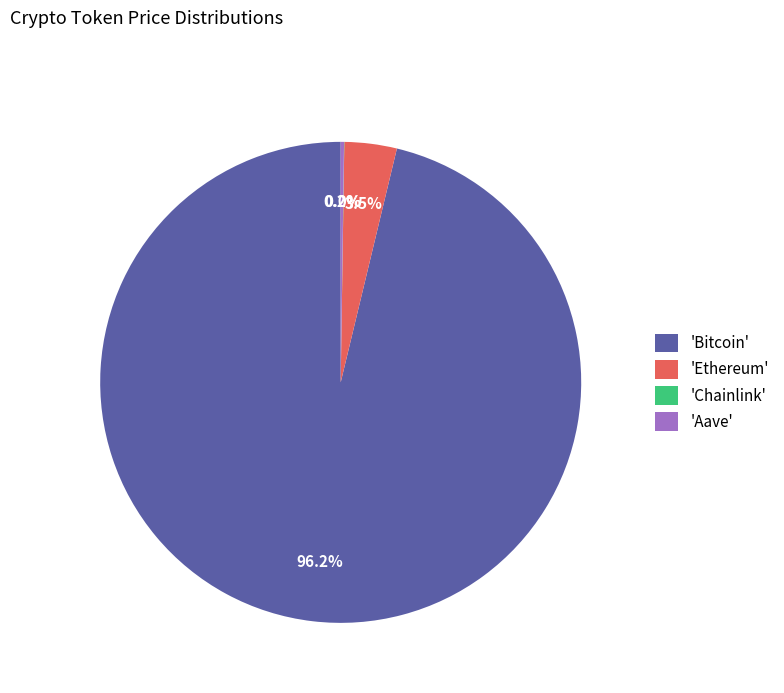

Do 'Ethereum' and 'Bitcoin' together represent more than half of the pie?

Yes